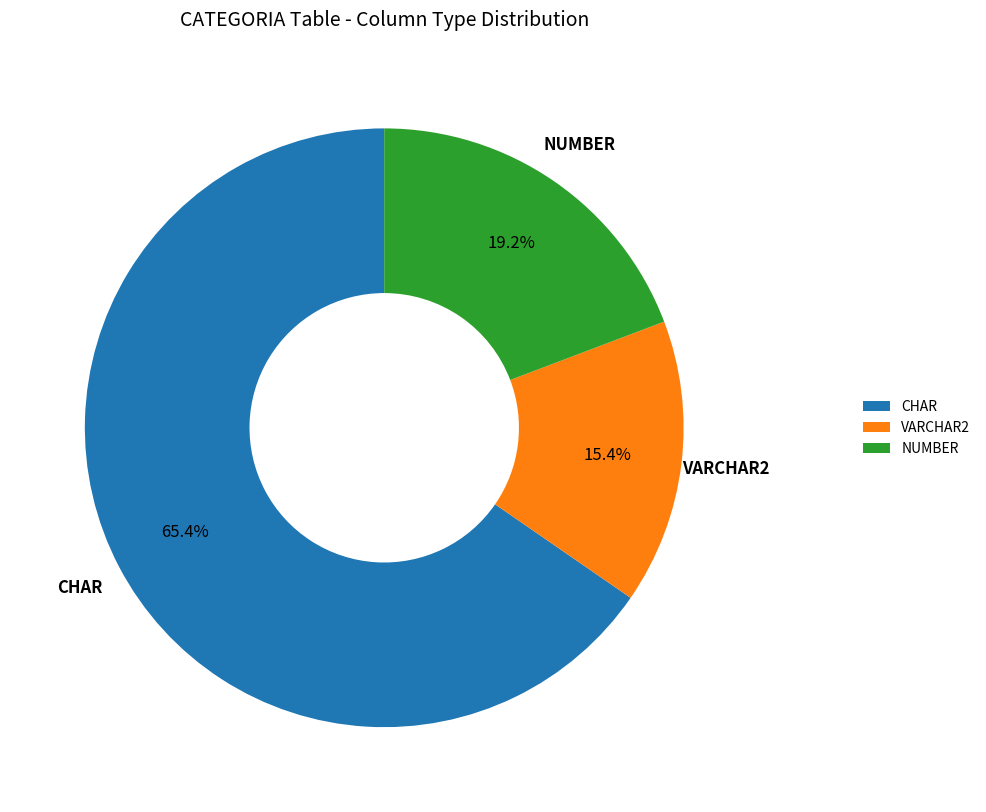

How many slices are in this pie chart?

3